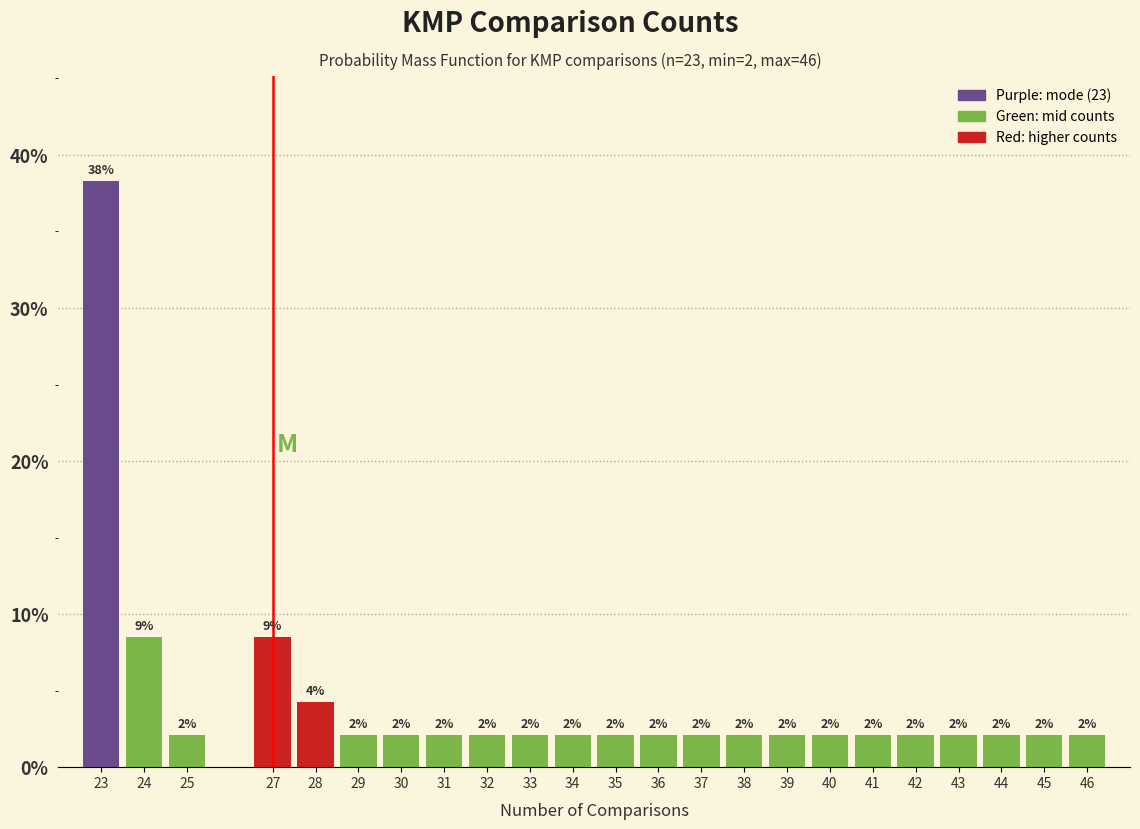

How many bars are there in total?

23